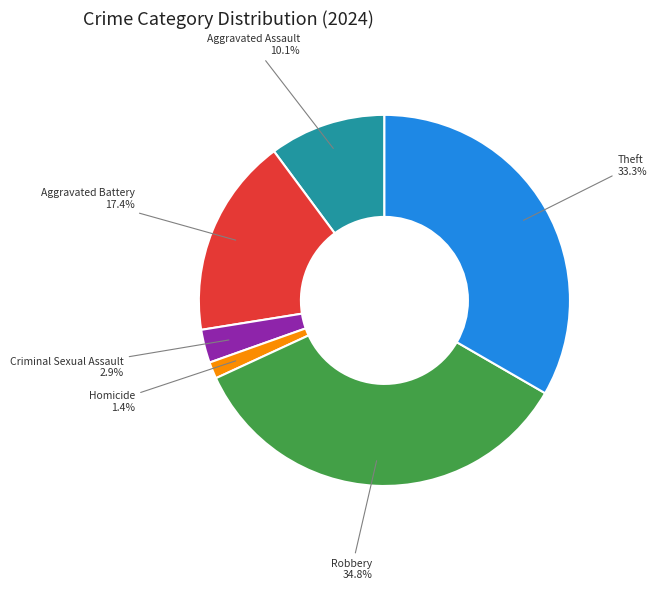

What portion of the pie excludes Robbery?

65.2%